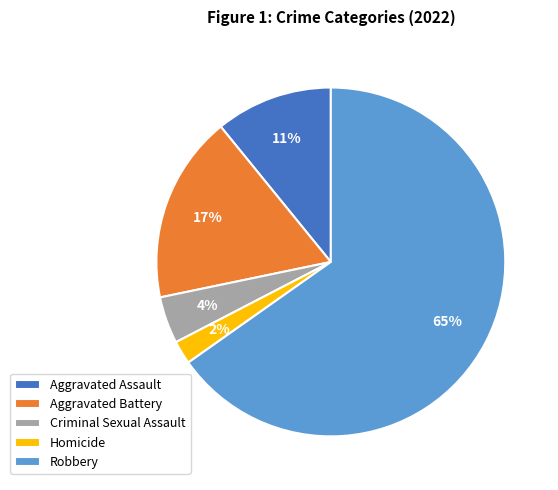

What is the ratio of the value at Criminal Sexual Assault to the value at Homicide?

2.0